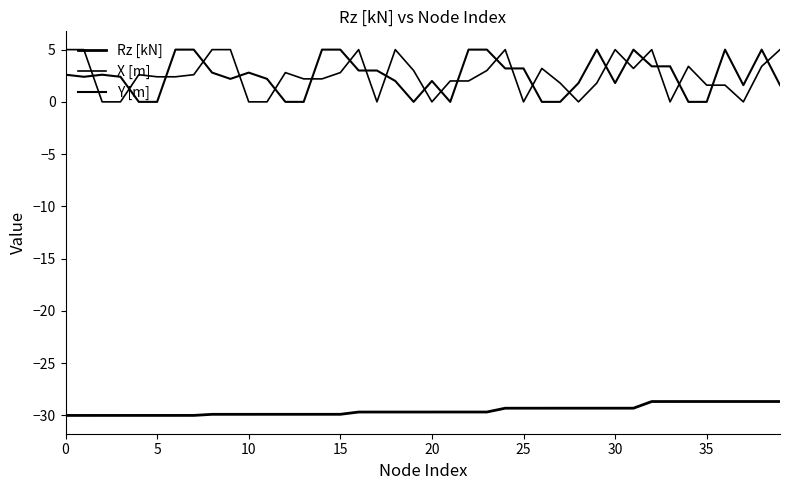

Does the chart have visible grid lines?

No